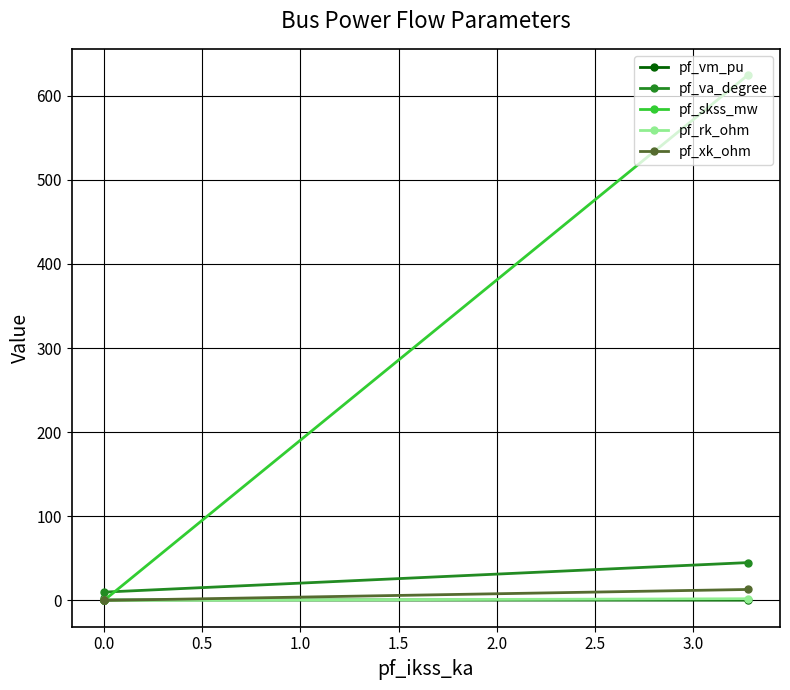

Between −0.5 and 1.5, which series saw the biggest shift?

pf_skss_mw